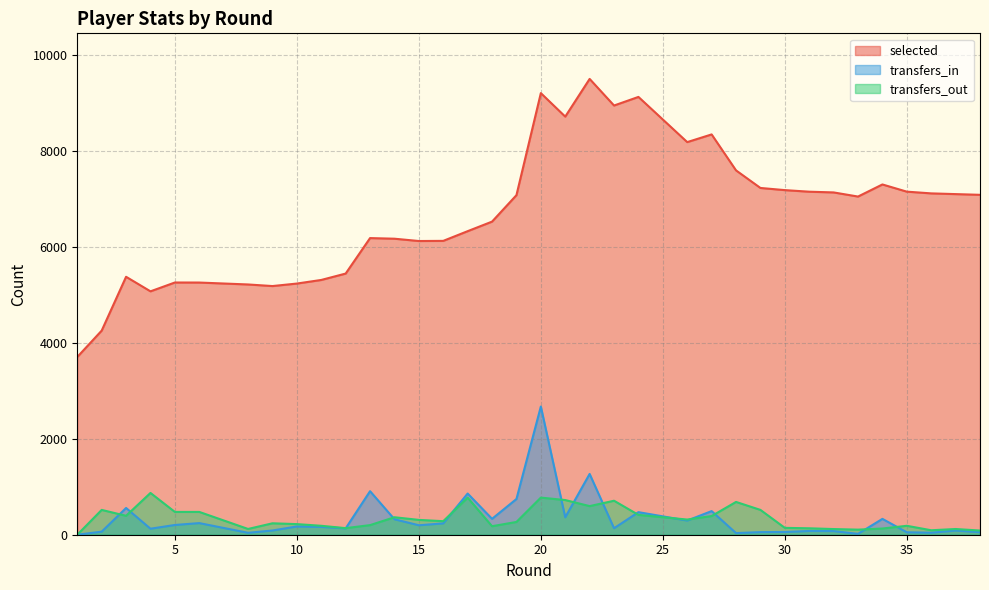

True or false: selected has a value of 9290 at 16.

False